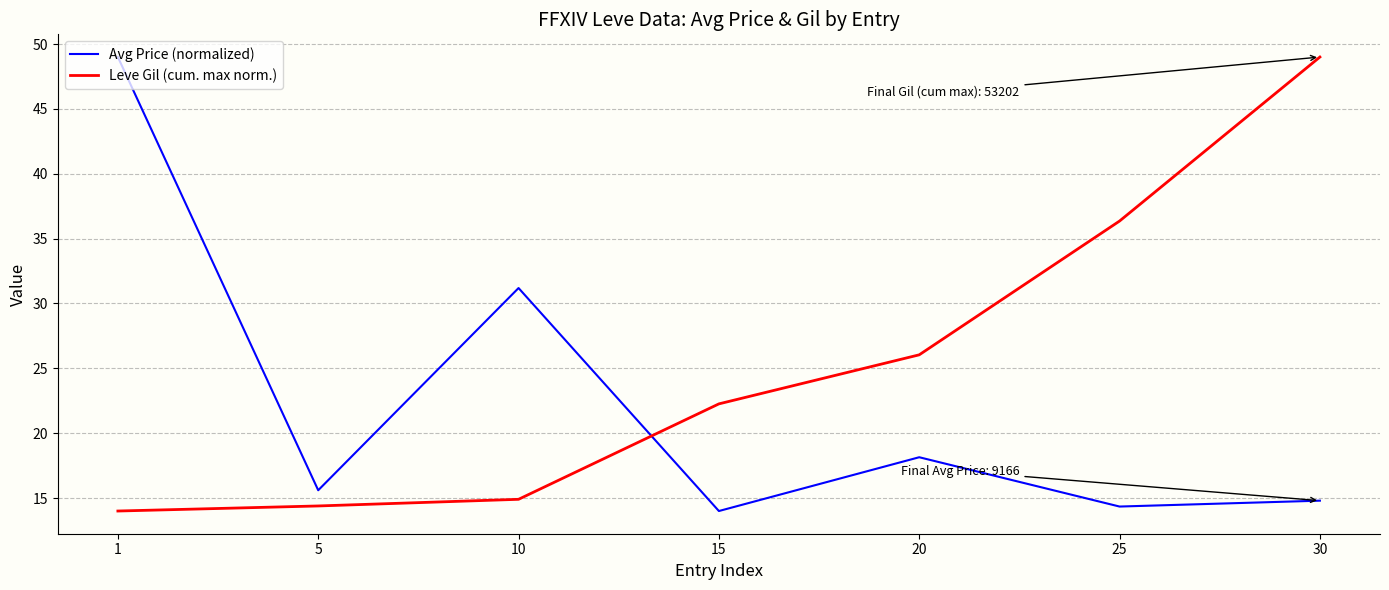

At how many categories does at least one series exceed 18?

6